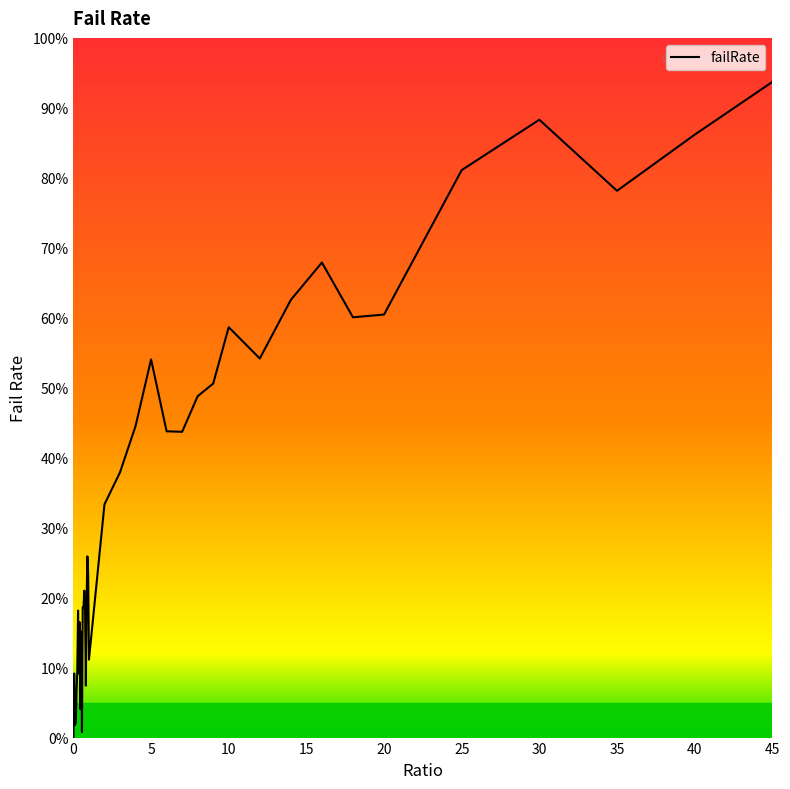

What is the maximum value shown in the chart?

0.9